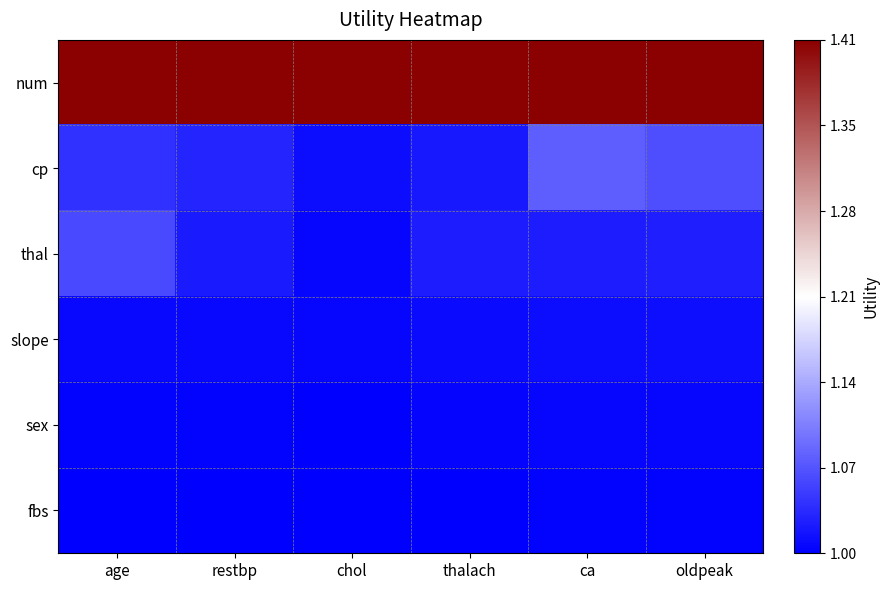

At which category is the sum across all series the highest?

ca